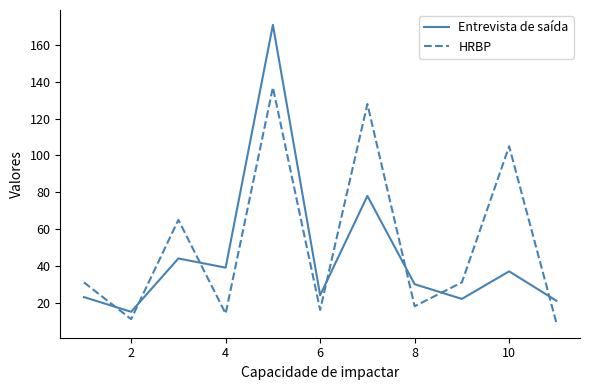

What is the minimum value shown in the chart?

9